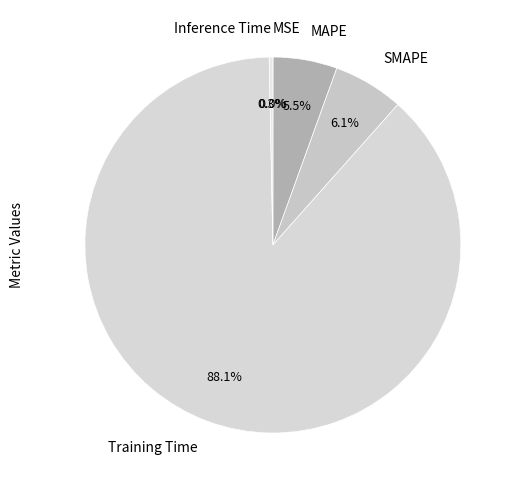

Which has a higher value, Inference Time or SMAPE?

SMAPE